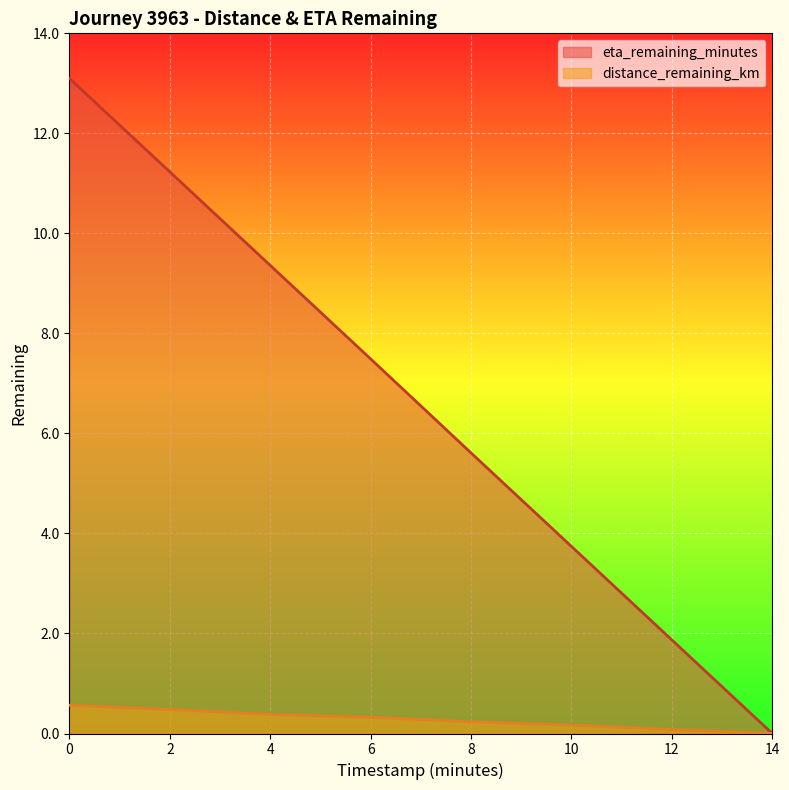

What is the sum of the distance_remaining_km values at 14 and 0?

0.6